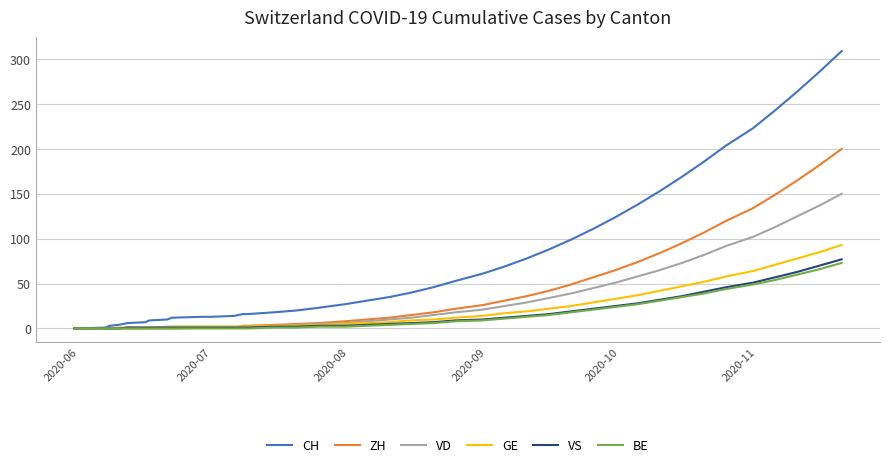

Which series has the largest range (max minus min)?

CH